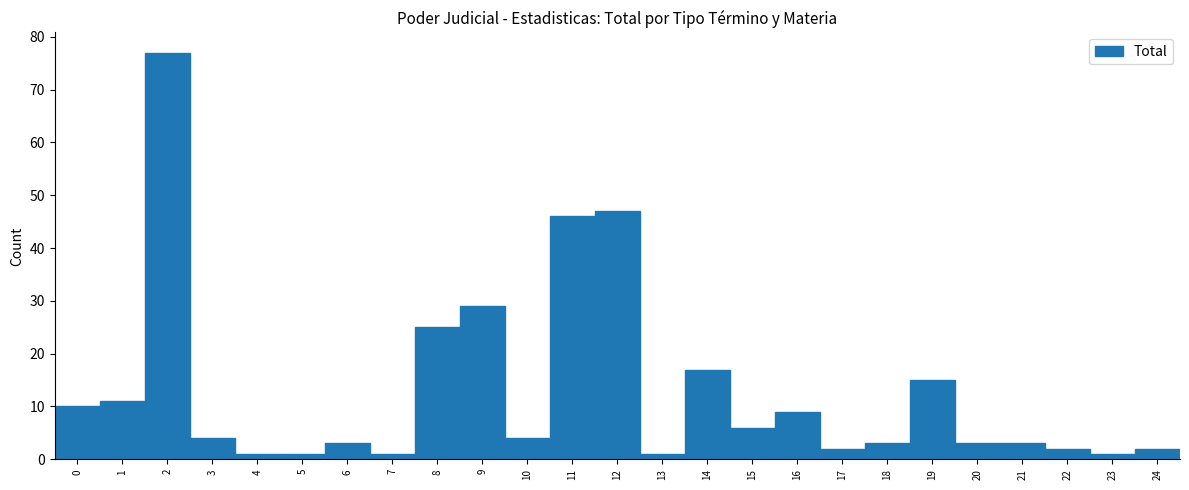

Reading left to right, transcribe this chart: for each bar, give the range it covers on the x-axis and its height. The values are not printed on the chart, so give them approximately, as read against the axis.

-0.5 to 0.5: 10
0.5 to 1.5: 11
1.5 to 2.5: 77
2.5 to 3.5: 4
3.5 to 4.5: 1
4.5 to 5.5: 1
5.5 to 6.5: 3
6.5 to 7.5: 1
7.5 to 8.5: 25
8.5 to 9.5: 29
9.5 to 10.5: 4
10.5 to 11.5: 46
11.5 to 12.5: 47
12.5 to 13.5: 1
13.5 to 14.5: 17
14.5 to 15.5: 6
15.5 to 16.5: 9
16.5 to 17.5: 2
17.5 to 18.5: 3
18.5 to 19.5: 15
19.5 to 20.5: 3
20.5 to 21.5: 3
21.5 to 22.5: 2
22.5 to 23.5: 1
23.5 to 24.5: 2